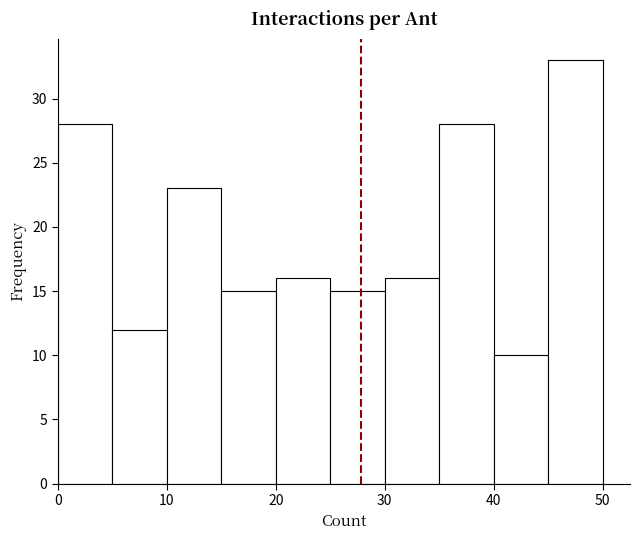

What is the height of the bar covering 20 to 25 on the x-axis? The values are not printed on the chart, so give them approximately, as read against the axis.

16